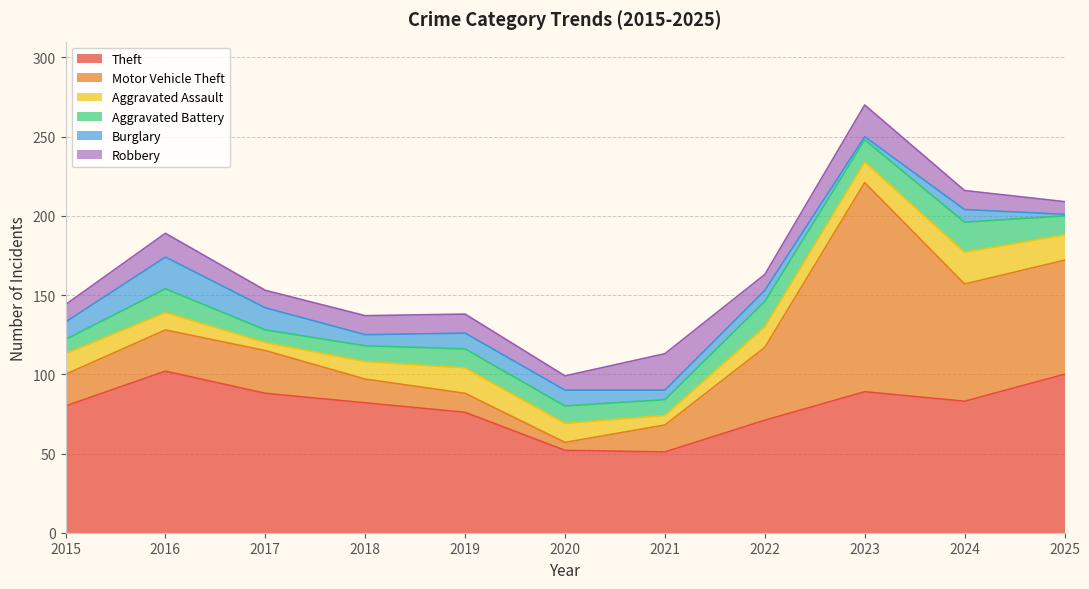

What is the maximum value for Theft?

102